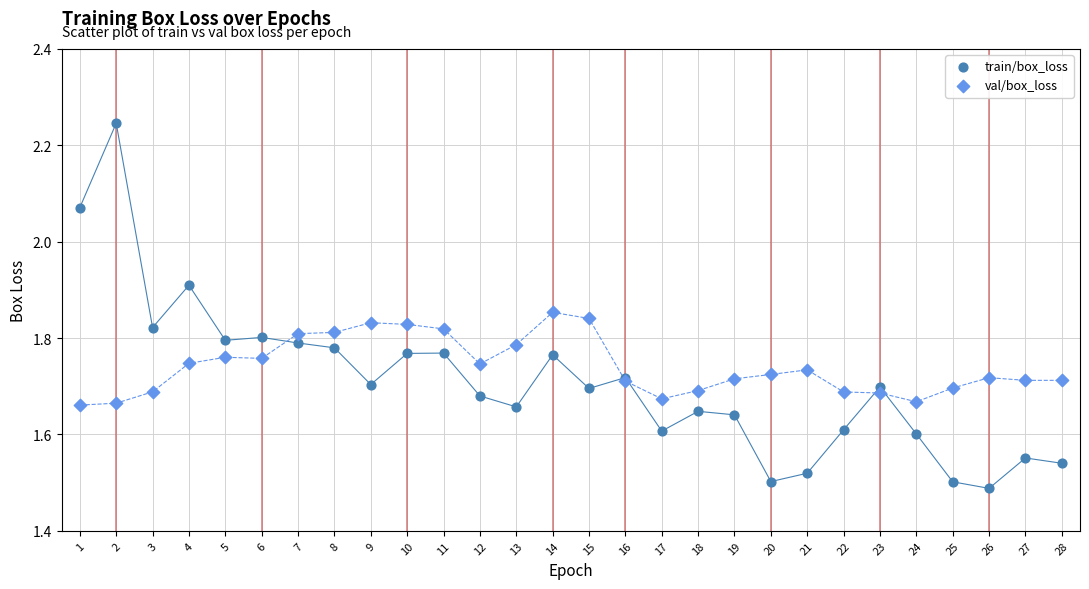

What are all the series names shown in the legend?

train/box_loss, val/box_loss